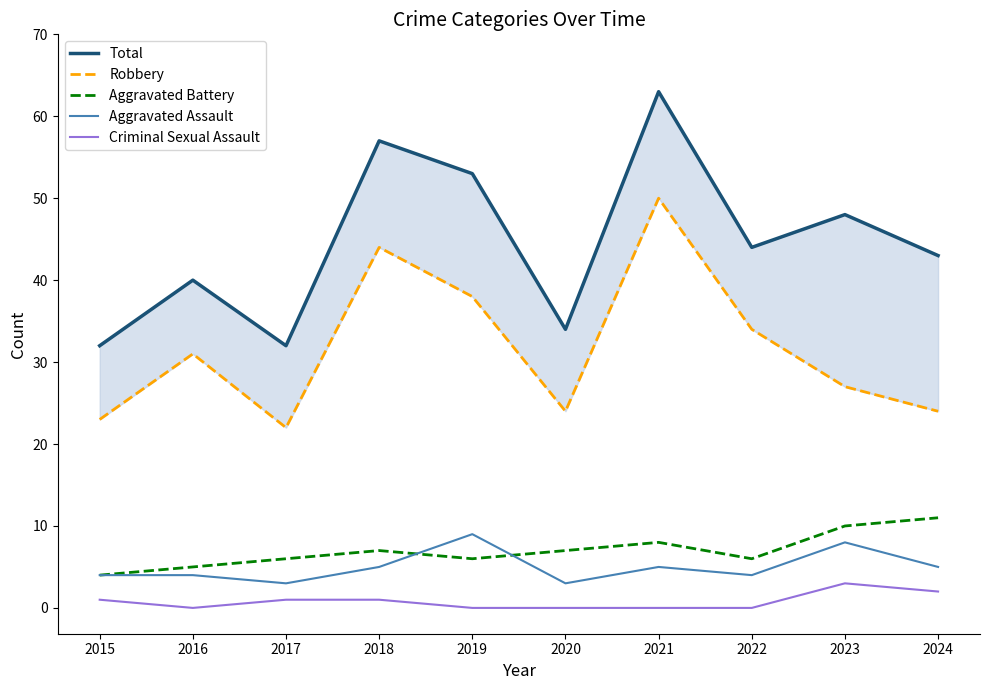

How many lines are shown in the chart?

5